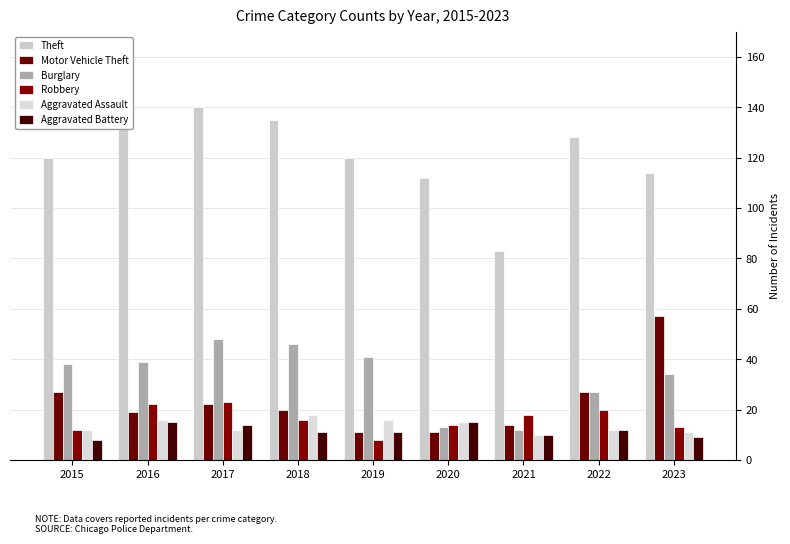

Reading left to right, list all the values displayed in this chart.

Theft: 2015=120	2016=147	2017=140	2018=135	2019=120	2020=112	2021=83	2022=128	2023=114
Motor Vehicle Theft: 2015=27	2016=19	2017=22	2018=20	2019=11	2020=11	2021=14	2022=27	2023=57
Burglary: 2015=38	2016=39	2017=48	2018=46	2019=41	2020=13	2021=12	2022=27	2023=34
Robbery: 2015=12	2016=22	2017=23	2018=16	2019=8	2020=14	2021=18	2022=20	2023=13
Aggravated Assault: 2015=12	2016=16	2017=12	2018=18	2019=16	2020=15	2021=10	2022=12	2023=11
Aggravated Battery: 2015=8	2016=15	2017=14	2018=11	2019=11	2020=15	2021=10	2022=12	2023=9